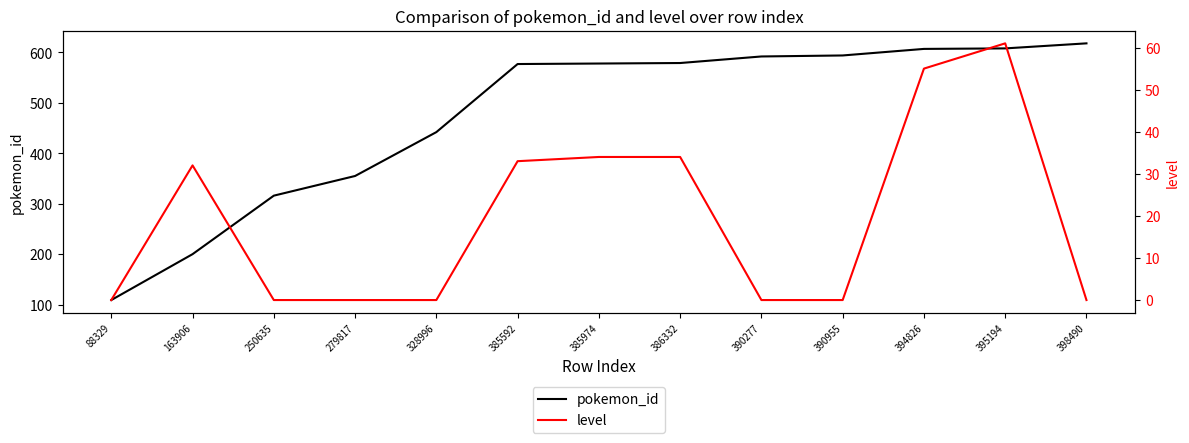

Reading left to right, extract all data points from this chart.

pokemon_id: 88329=109	163906=200	250635=316	279817=355	328996=442	385592=577	385974=578	386332=579	390277=592	390955=594	394826=607	395194=608	398490=618
level: 88329=0	163906=32	250635=0	279817=0	328996=0	385592=33	385974=34	386332=34	390277=0	390955=0	394826=55	395194=61	398490=0